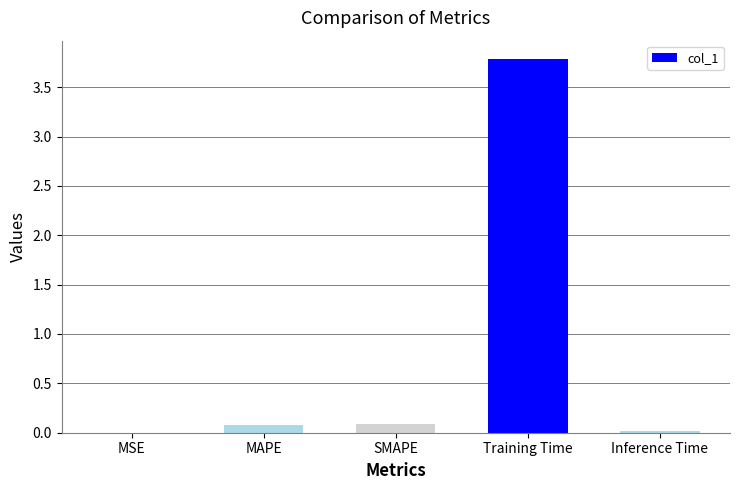

Does the chart contain stacked bars?

No